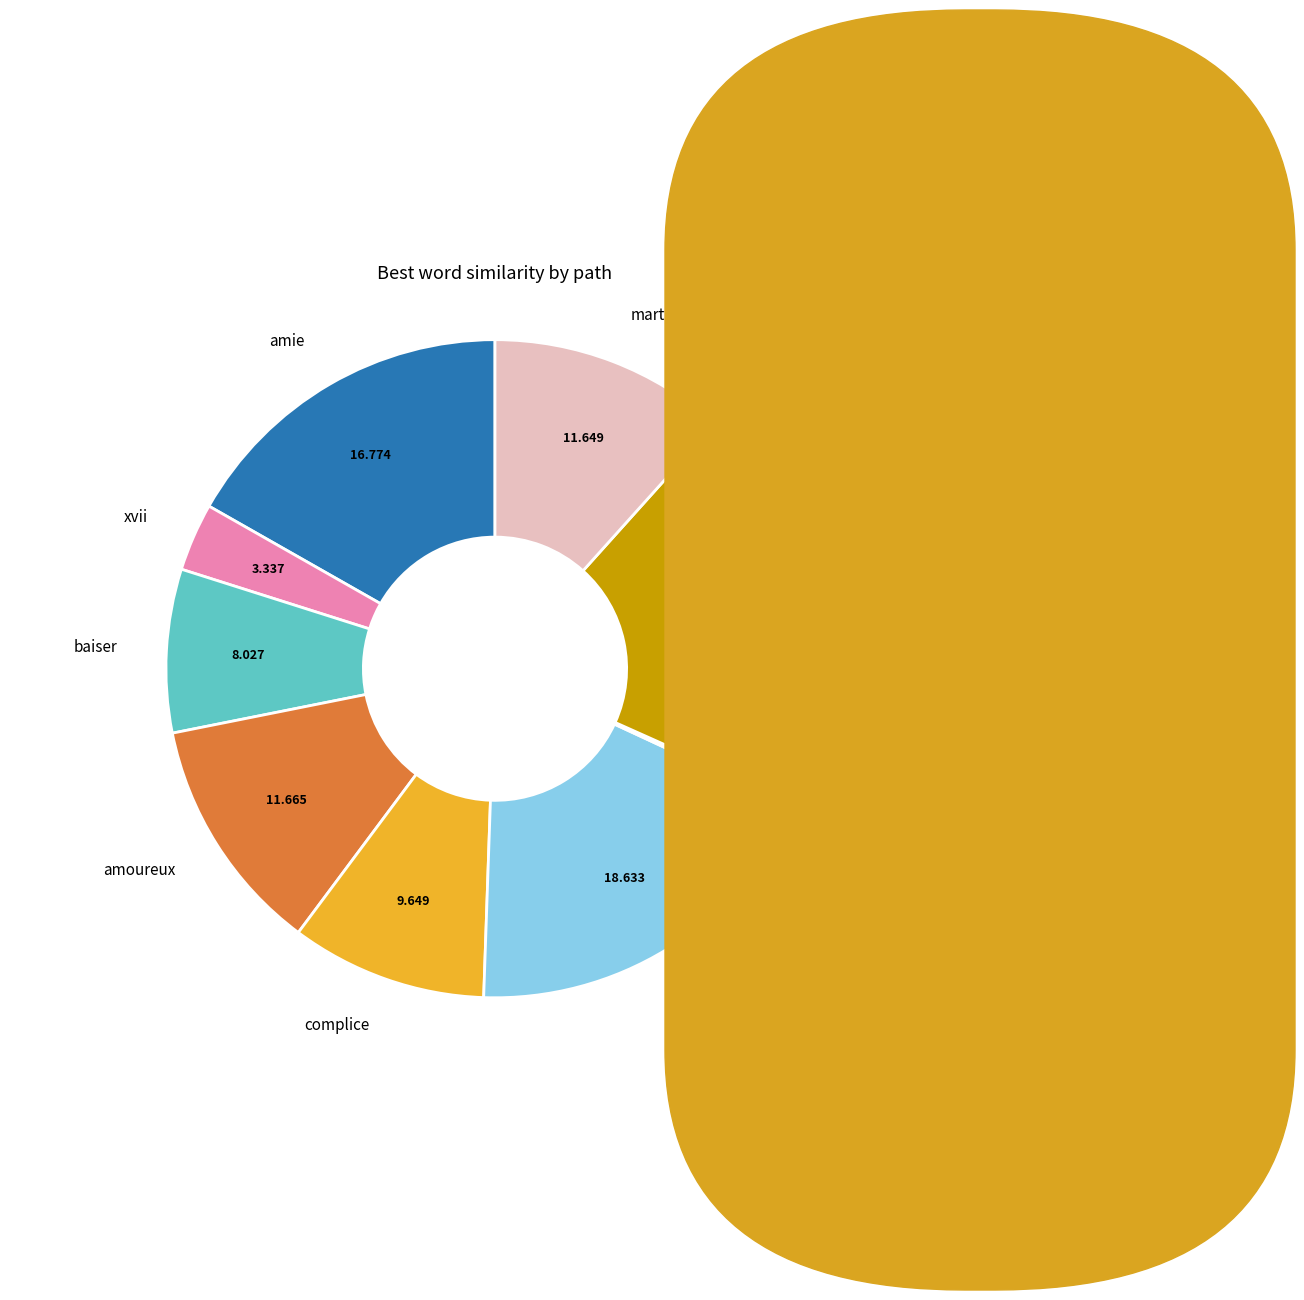

Is there a majority slice in this chart?

No